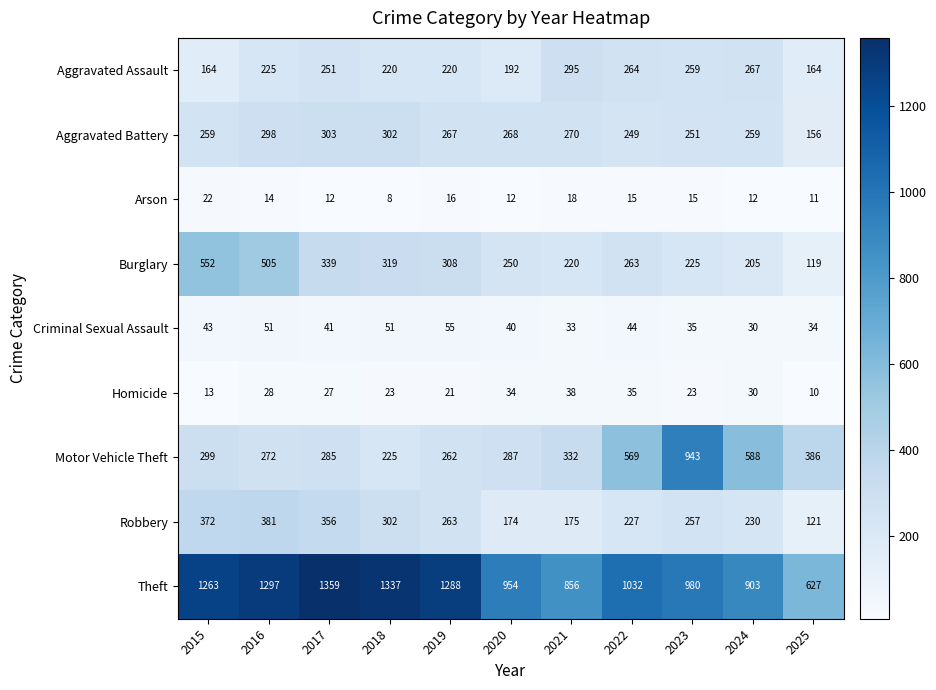

At which label does Arson first exceed 14?

2015